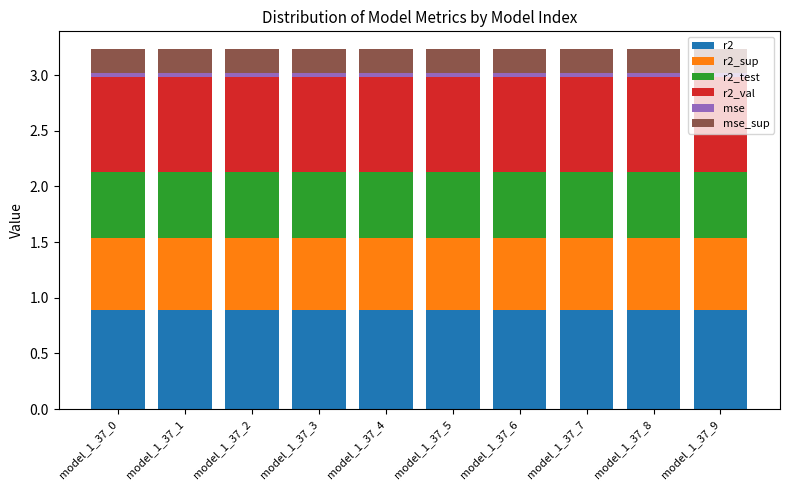

The value of r2 at model_1_37_7 is 0.9. True or false?

True